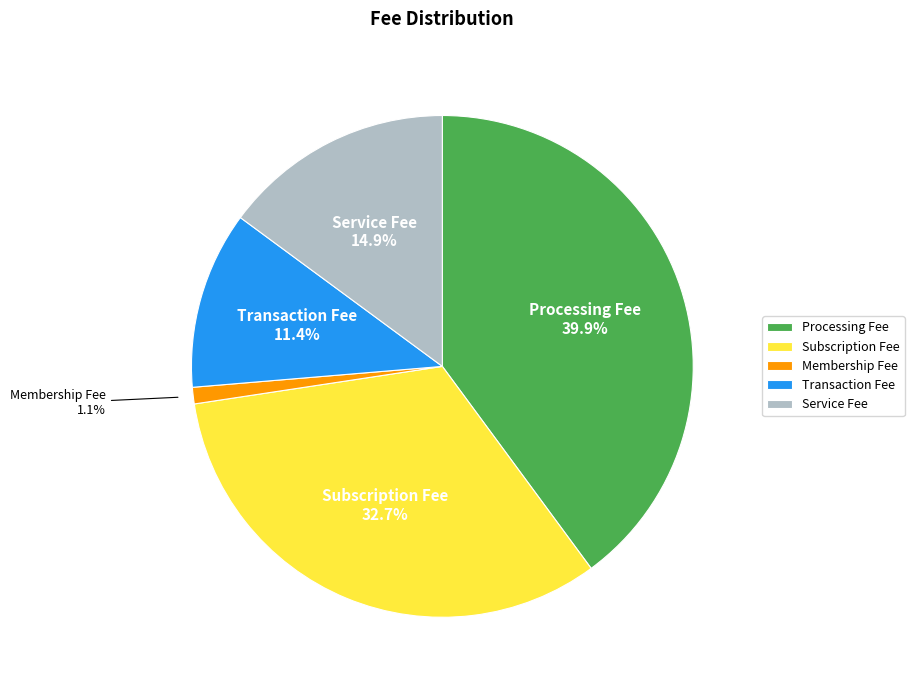

To the nearest percent, what portion does Service Fee represent?

15%